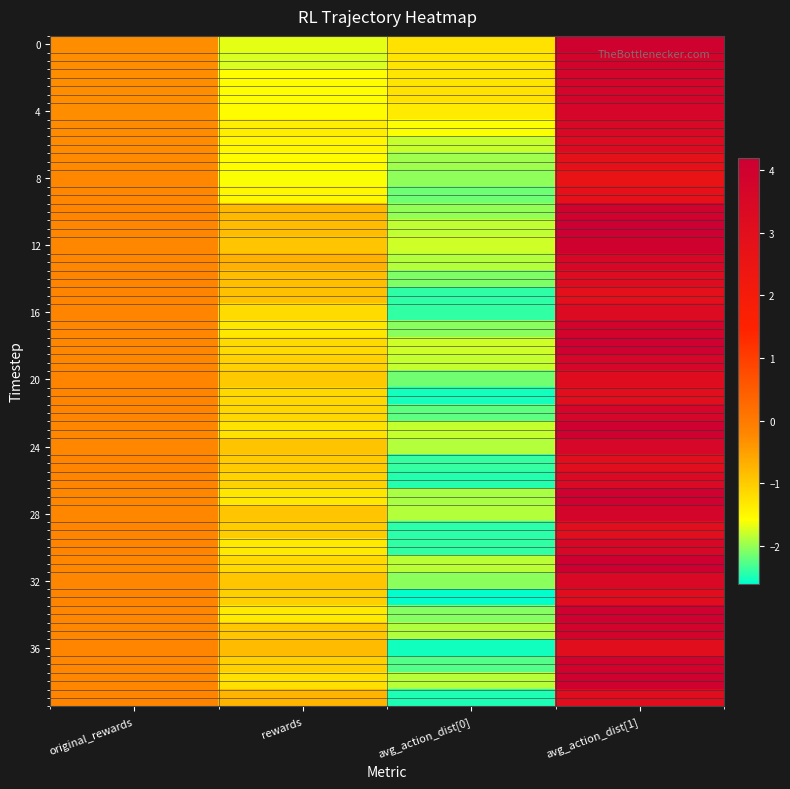

Between original_rewards and avg_action_dist[1], which is larger?

avg_action_dist[1]